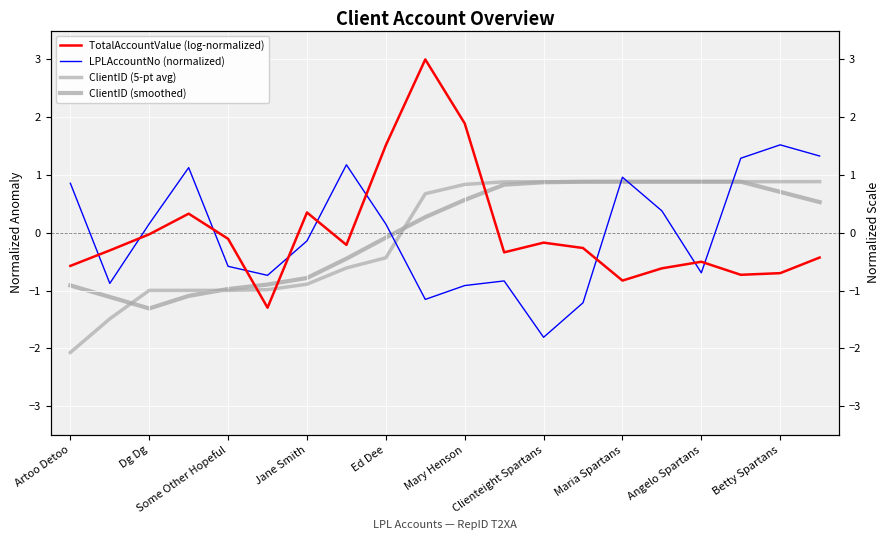

True or false: TotalAccountValue (log-normalized) and LPLAccountNo (normalized) cross at least once.

True